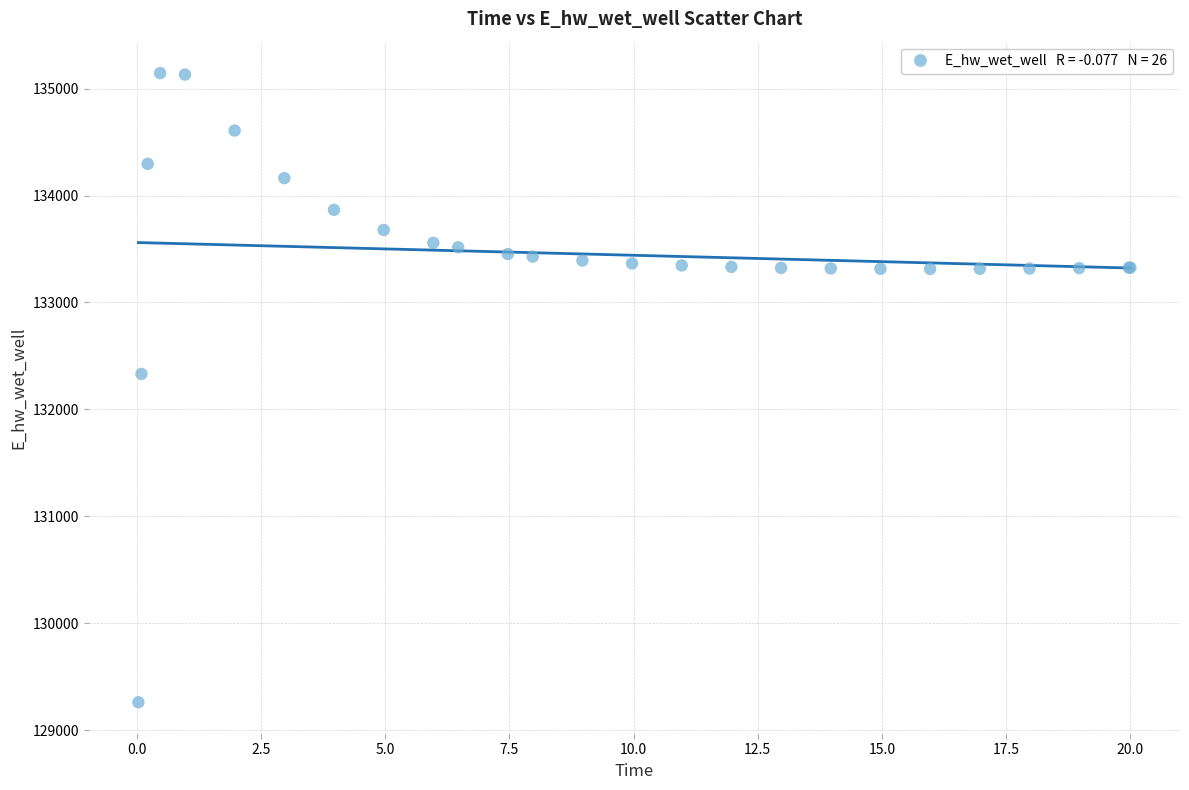

What Y value in the scatter plot is closest to 132203?

132332.2